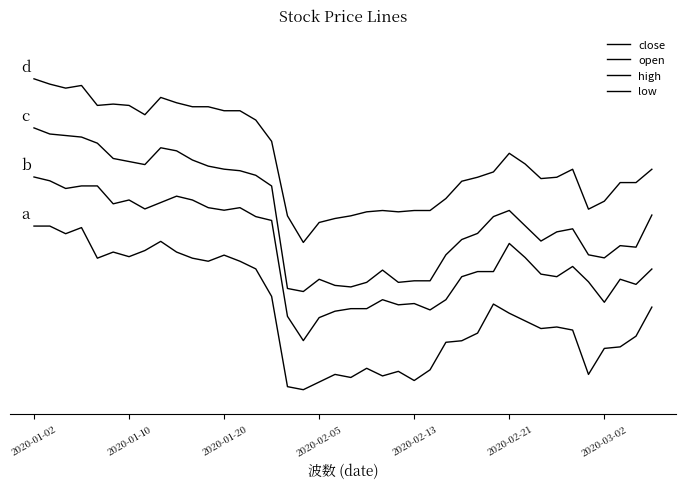

Is this an area chart (filled region under the line)?

No